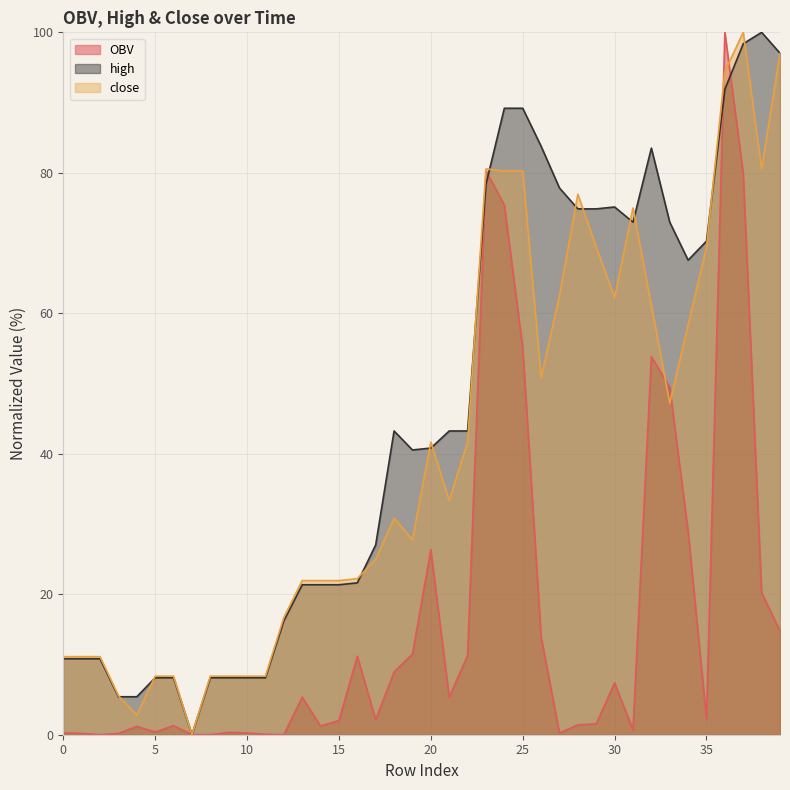

Where is OBV nearest to the value 50?

33